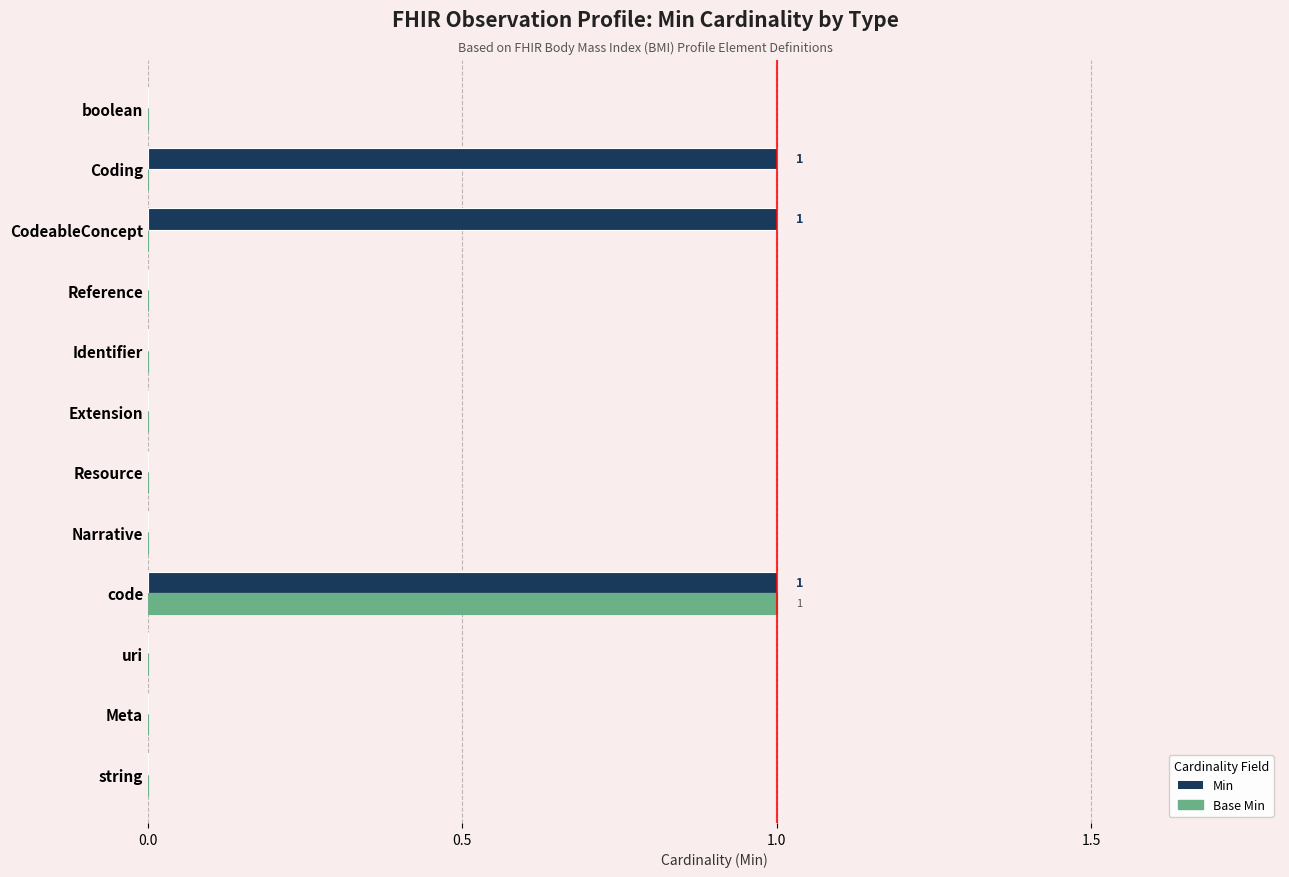

What is the sum of all Min values?

3